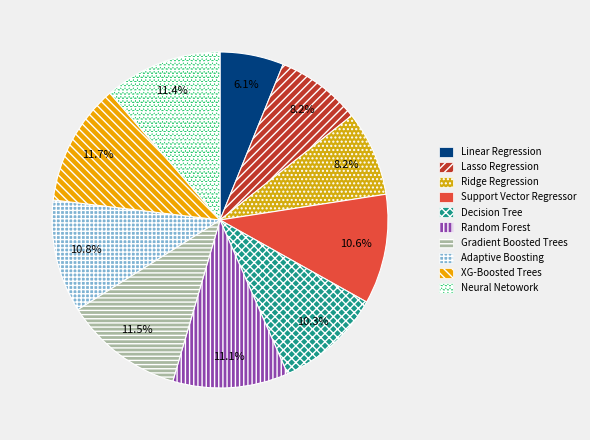

Combined, what portion of the pie is Random Forest and Gradient Boosted Trees?

22.6%